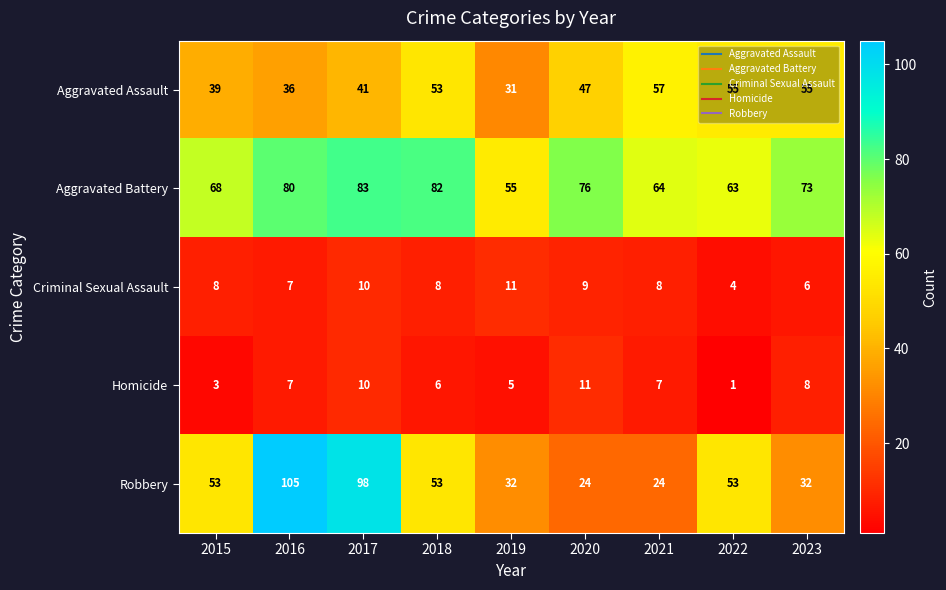

Which category has the lowest value across all series?

2022